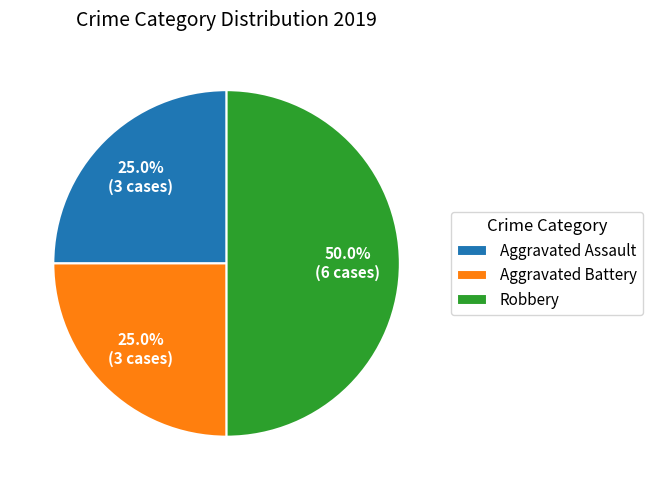

Is Aggravated Assault the majority of the pie?

No